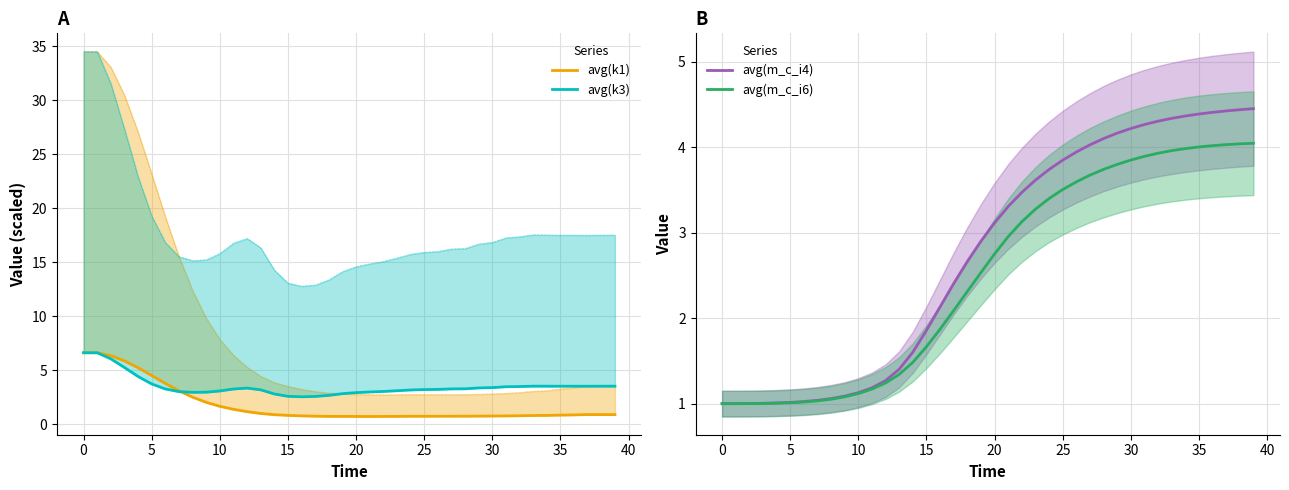

In avg(k1), how many points are lower than both neighbors (excluding endpoints)?

1